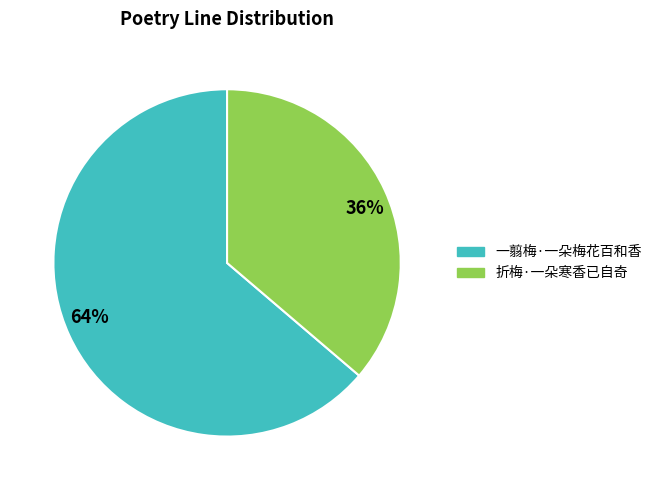

Between 64% and 36%, which is larger?

64%